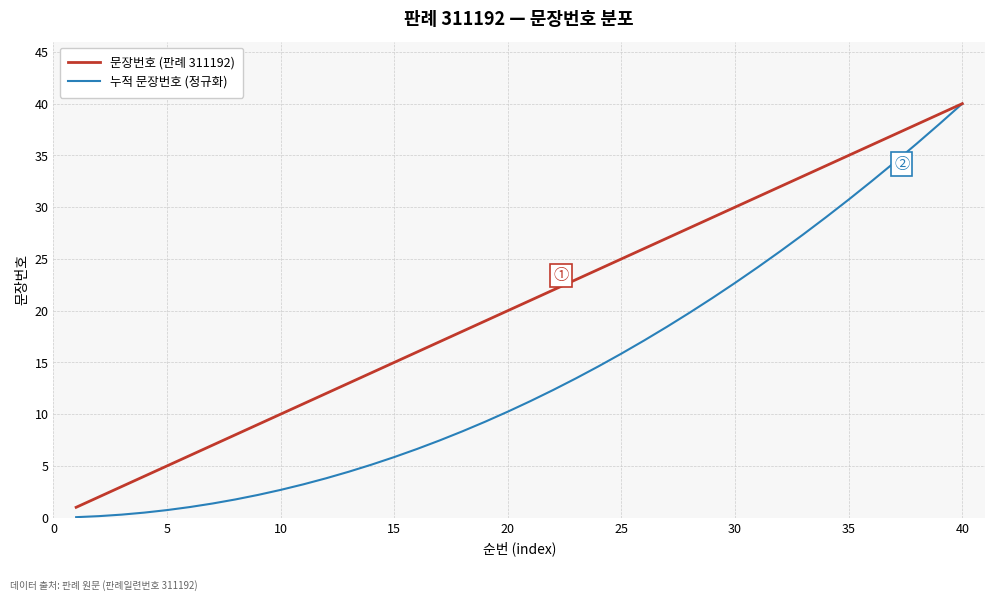

Which series has the largest total across all categories?

문장번호 (판례 311192)